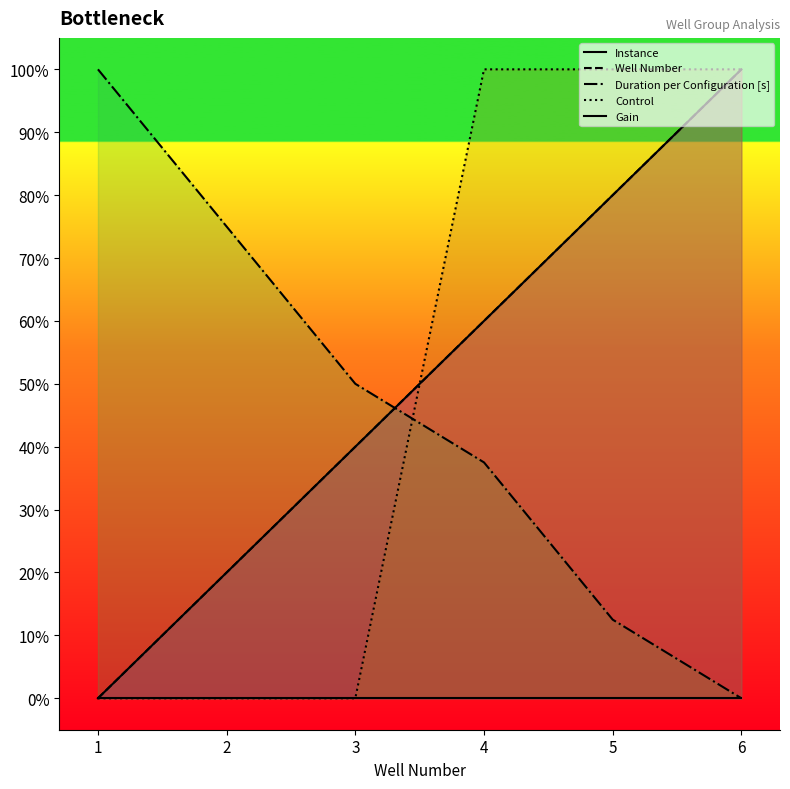

Is the value of Duration per Configuration [s] at 1 greater than the value of Instance at 5?

Yes